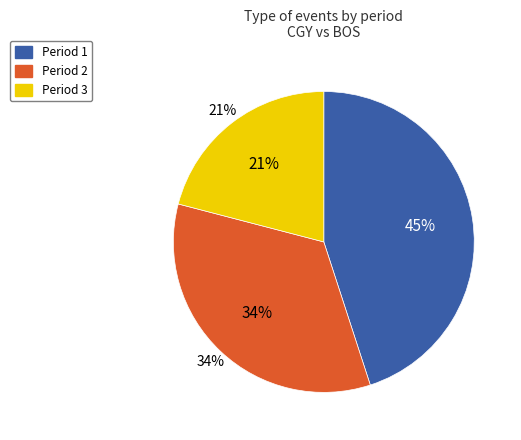

To the nearest percent, what portion does Period 3 represent?

21%